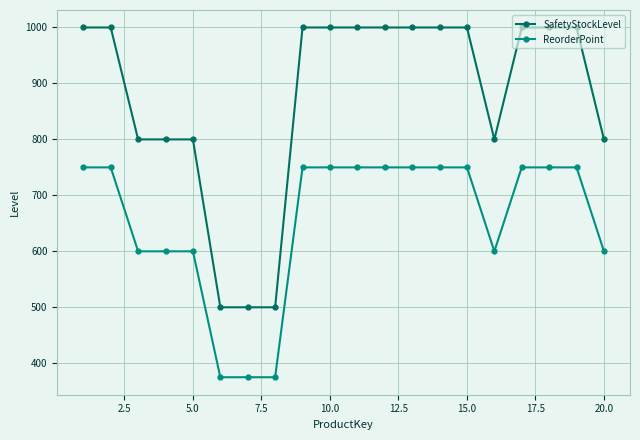

What is the lowest value of the SafetyStockLevel series?

500